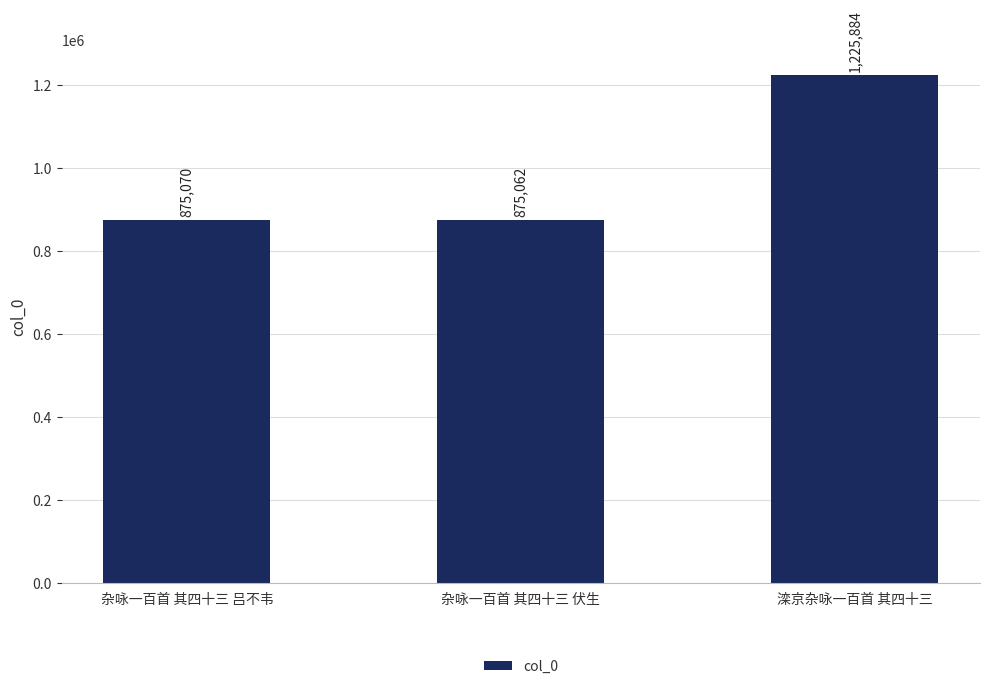

Count the number of data series in this chart.

1